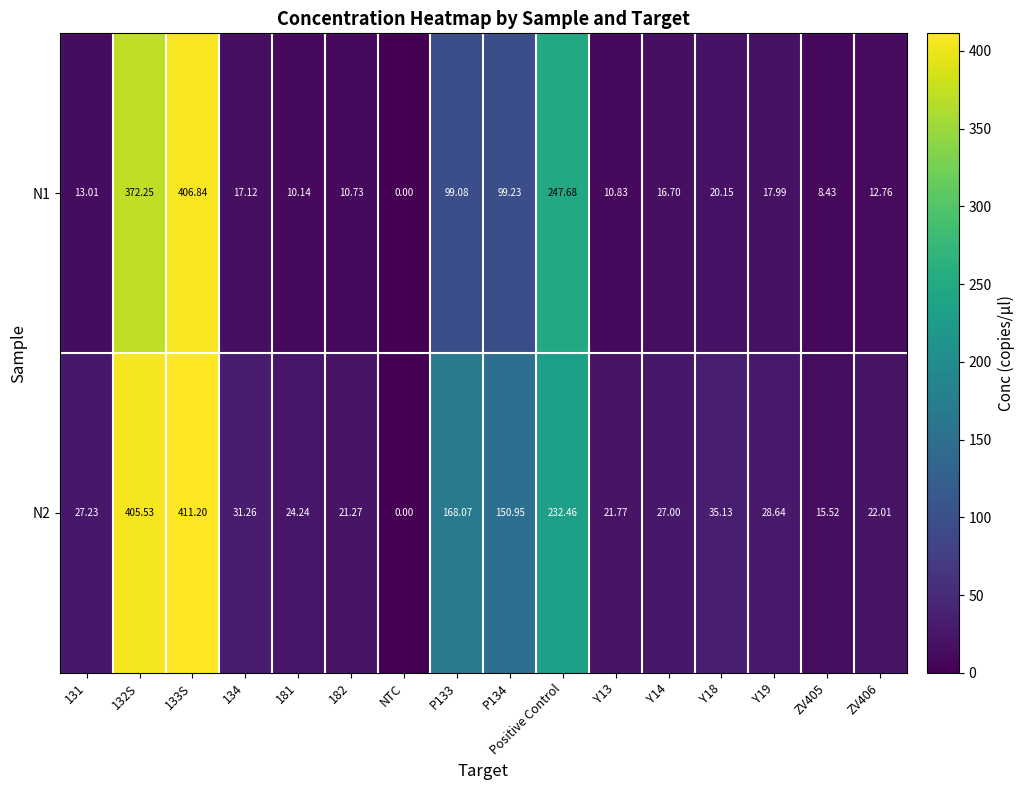

What is the maximum value shown in the chart?

411.2